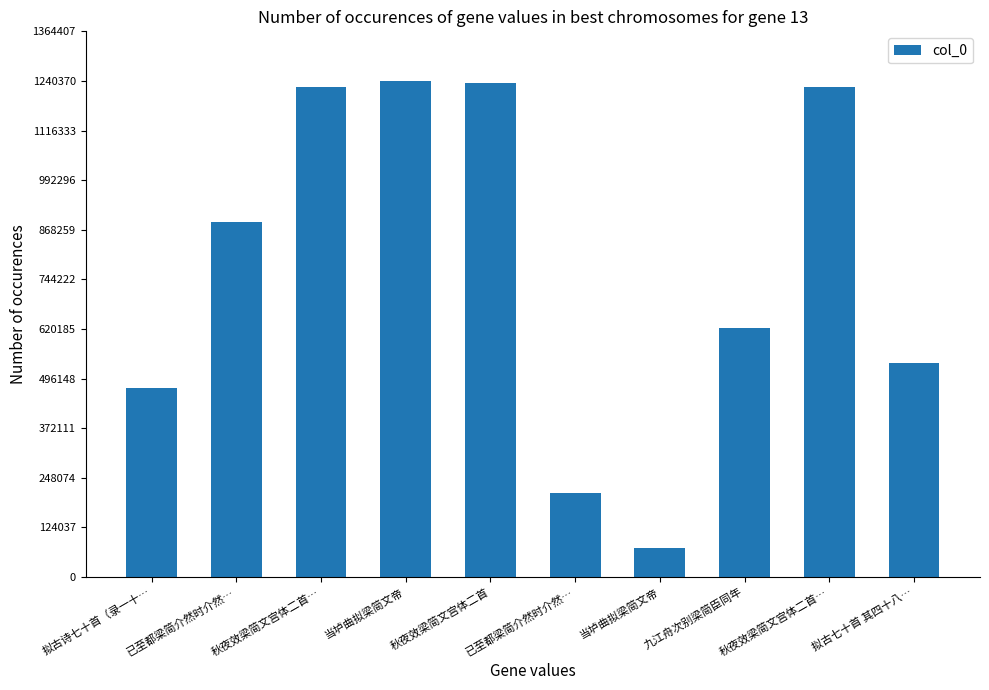

True or false: the data shows 29247 at 当垆曲拟梁简文帝.

False